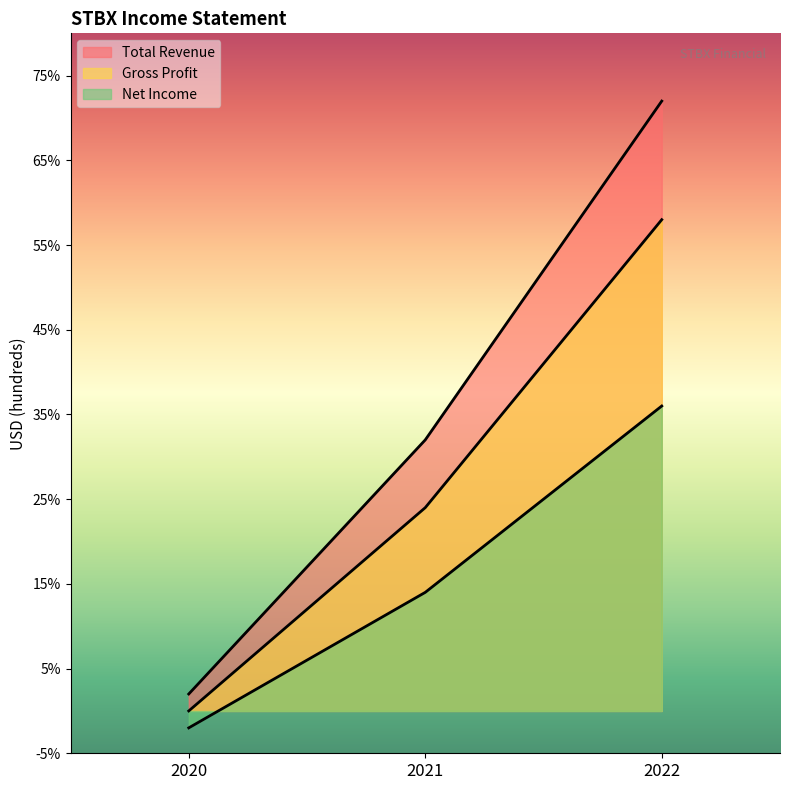

Which category has the highest value across all series?

2022